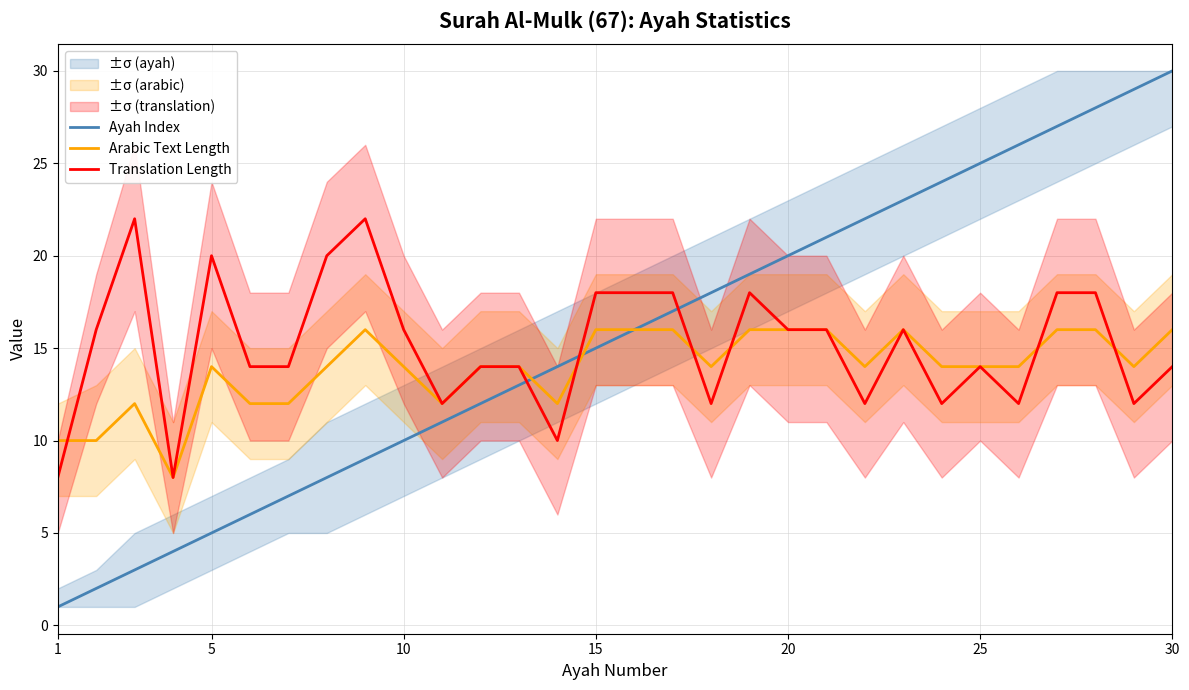

Which series ends up on top after the final intersection of Arabic Text Length and Translation Length?

Arabic Text Length